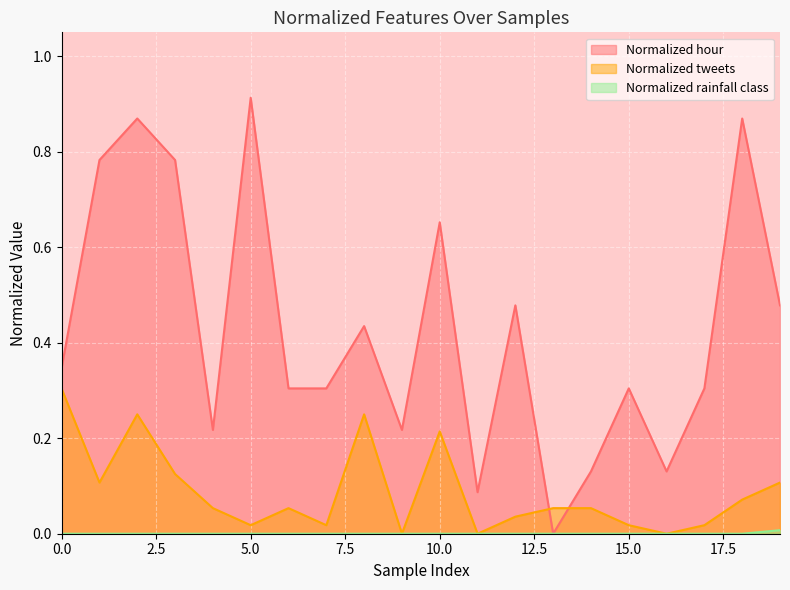

True or false: Normalized hour and Normalized rainfall class intersect in this chart.

False